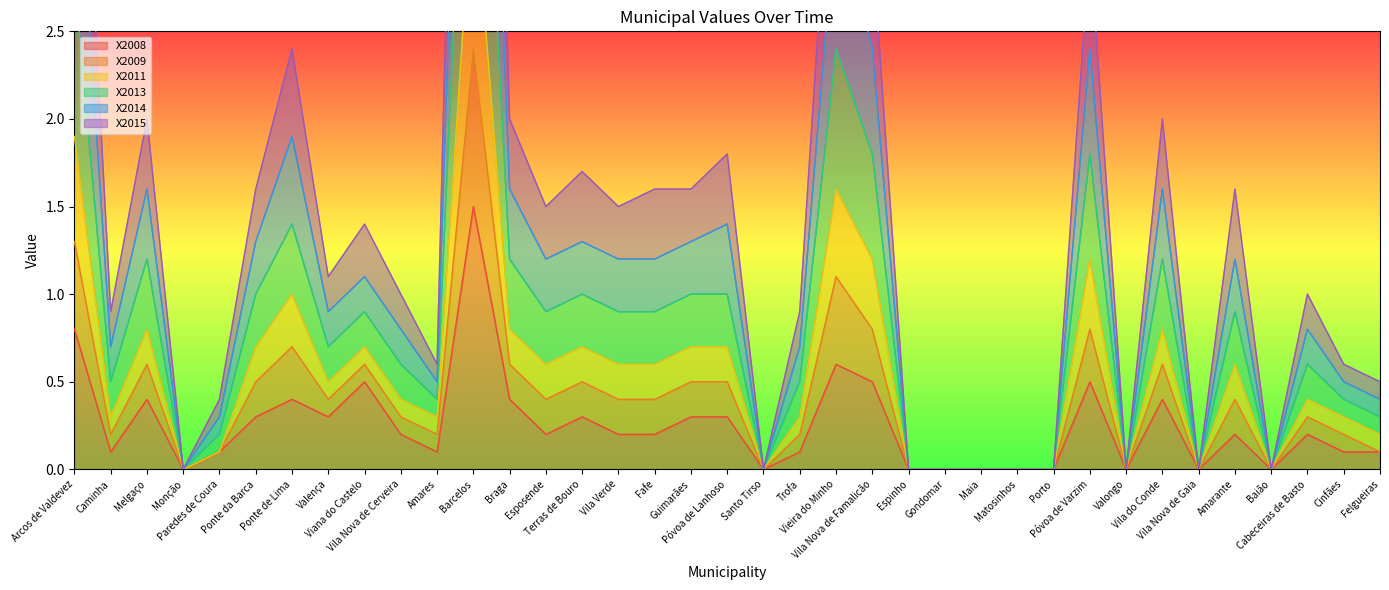

Which label corresponds to the largest value in the chart?

Barcelos